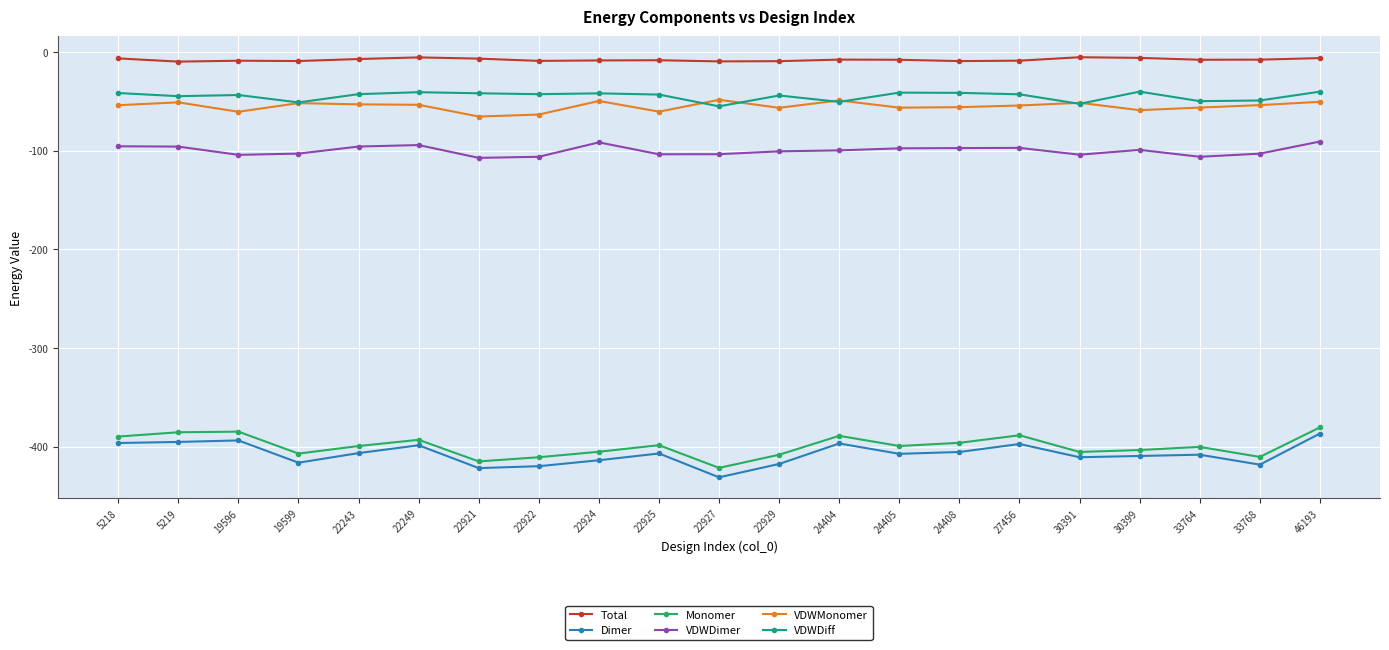

Is it true that Monomer equals -414.9 at 22921?

True